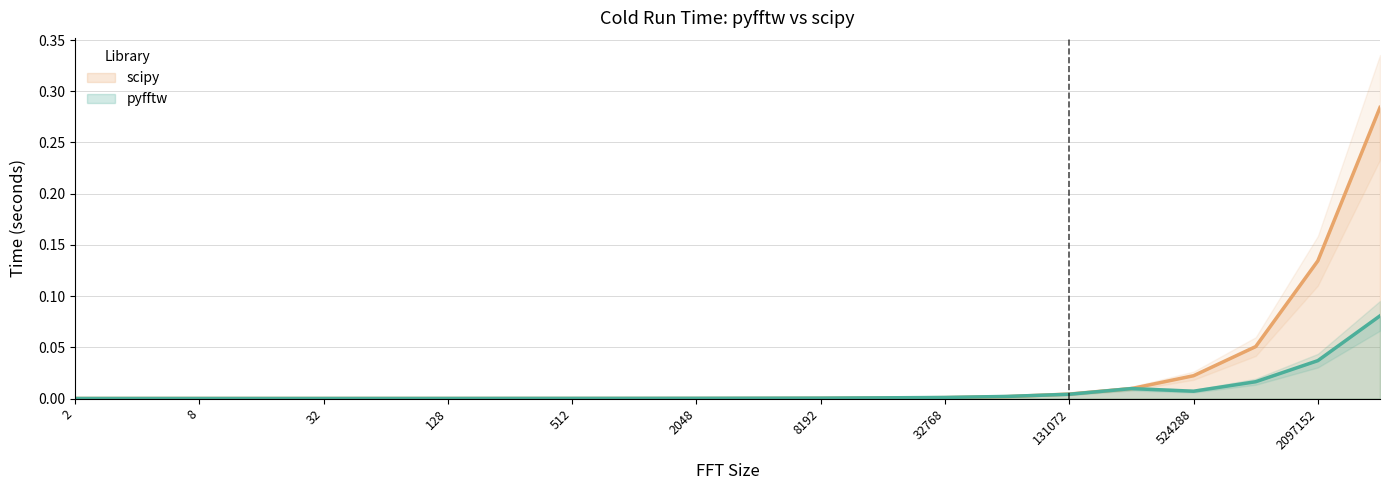

Reading left to right, what are all the values shown in this chart?

pyfftw: 0.0	0.0	0.0	0.0	0.0	0.0	0.0	0.0	0.0	0.0	0.0	0.0	0.0	0.0	0.0	0.0	0.0	0.0	0.0	0.0	0.0	0.1
scipy: 0.0	0.0	0.0	0.0	0.0	0.0	0.0	0.0	0.0	0.0	0.0	0.0	0.0	0.0	0.0	0.0	0.0	0.0	0.0	0.1	0.1	0.3